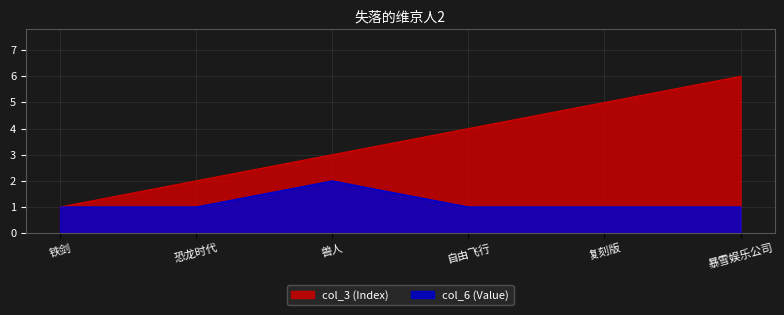

Which label corresponds to the smallest value in the chart?

铁剑